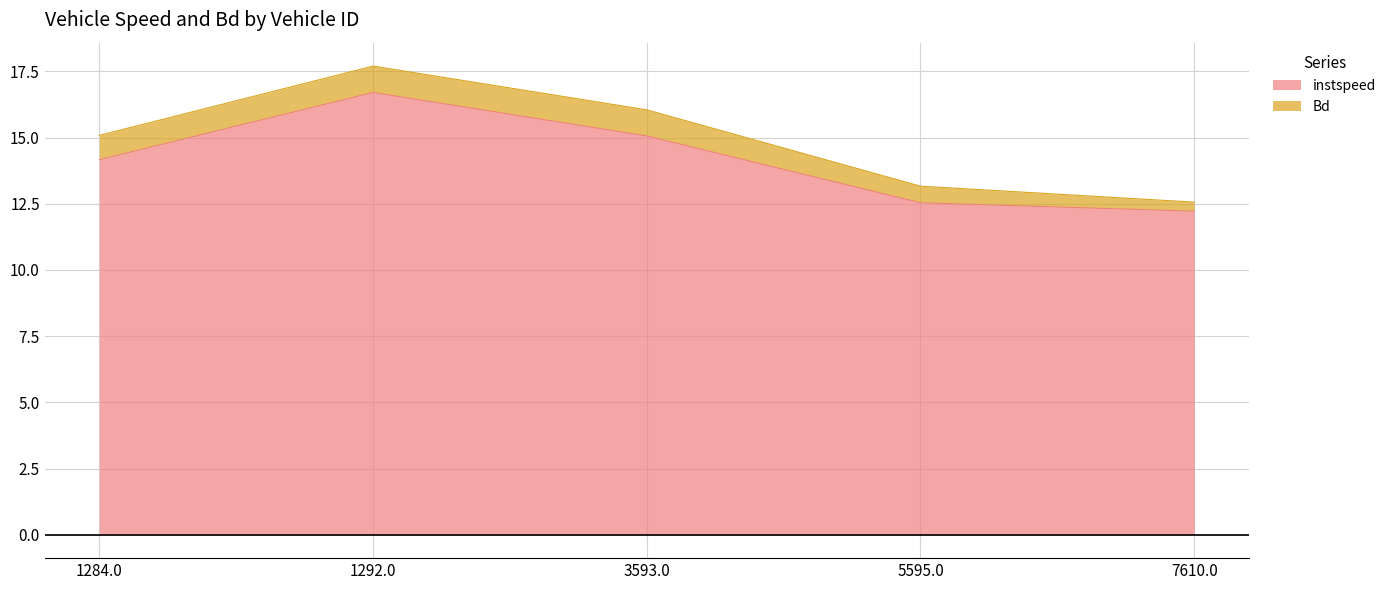

Which has a higher value, 7610.0 or 1292.0?

1292.0